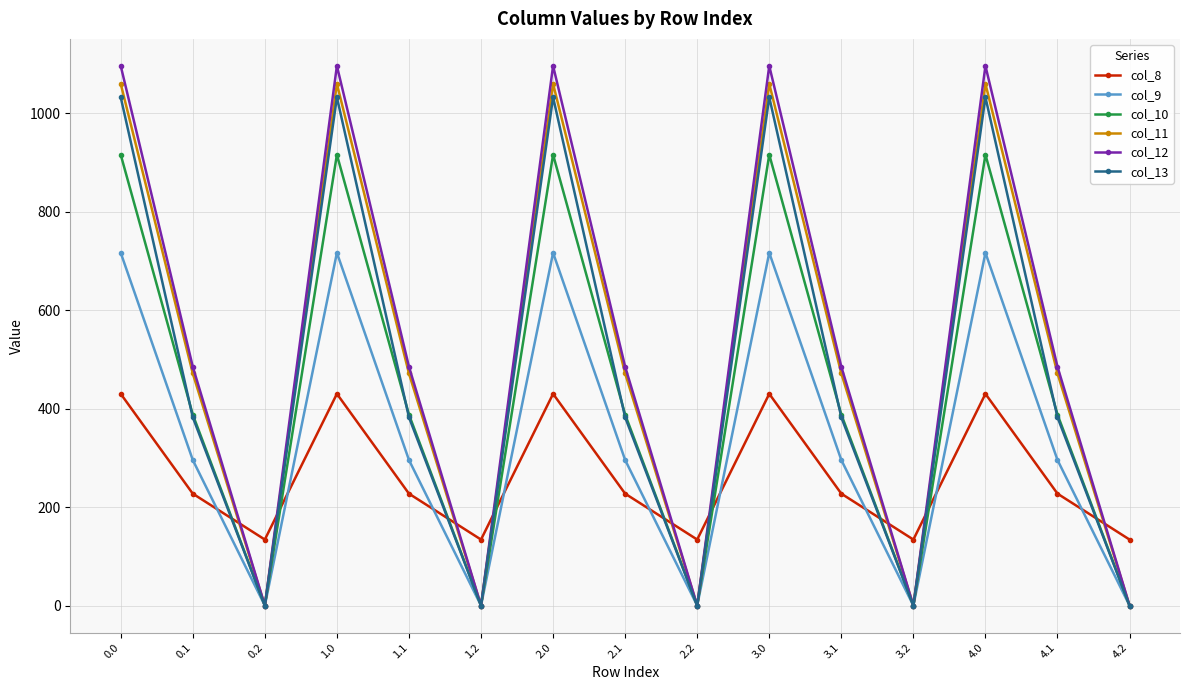

What is the maximum value for col_10?

916.2